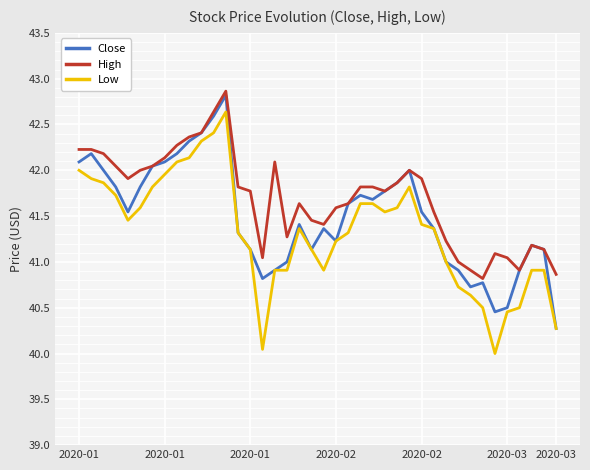

What is the greatest value displayed?

42.9